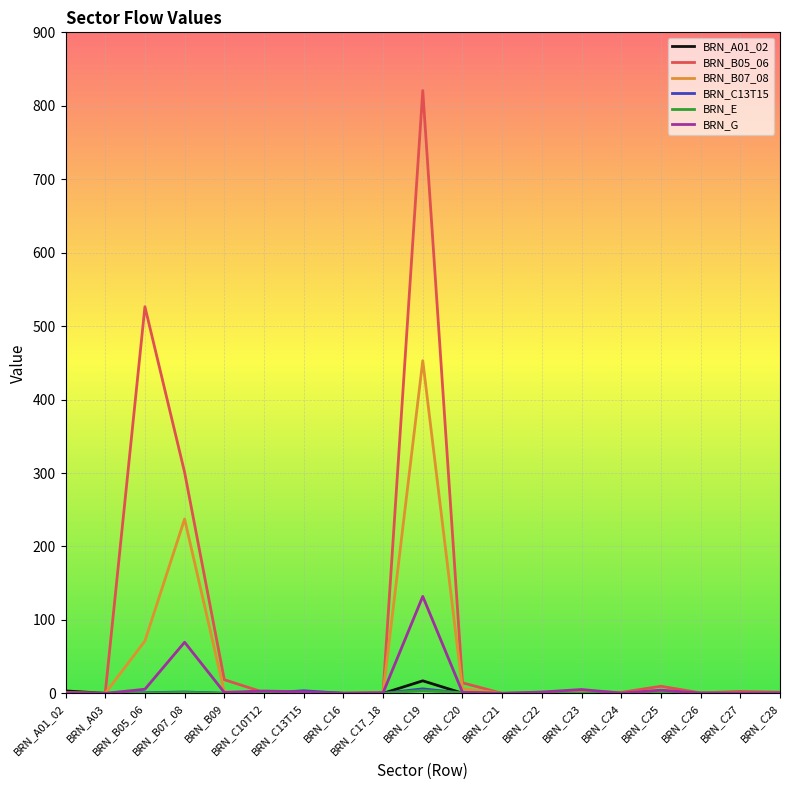

Where is BRN_G nearest to the value 66?

BRN_B07_08